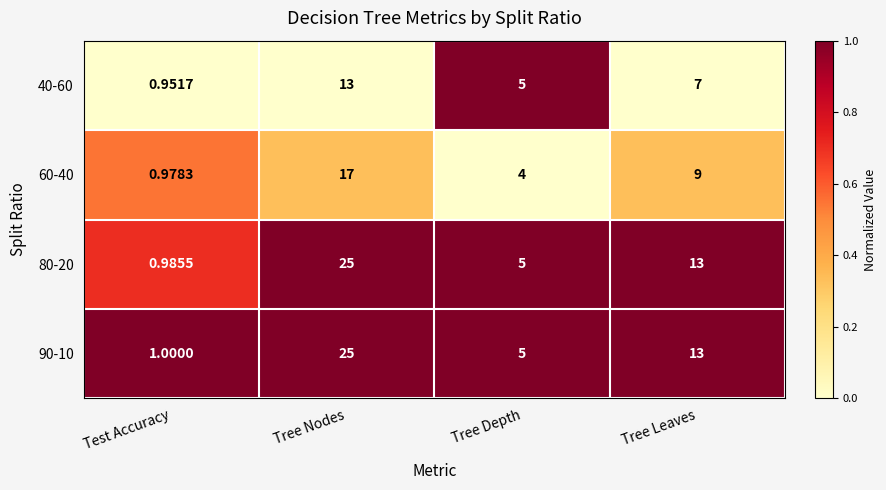

What is the total value across all series at Tree Nodes?

80.0